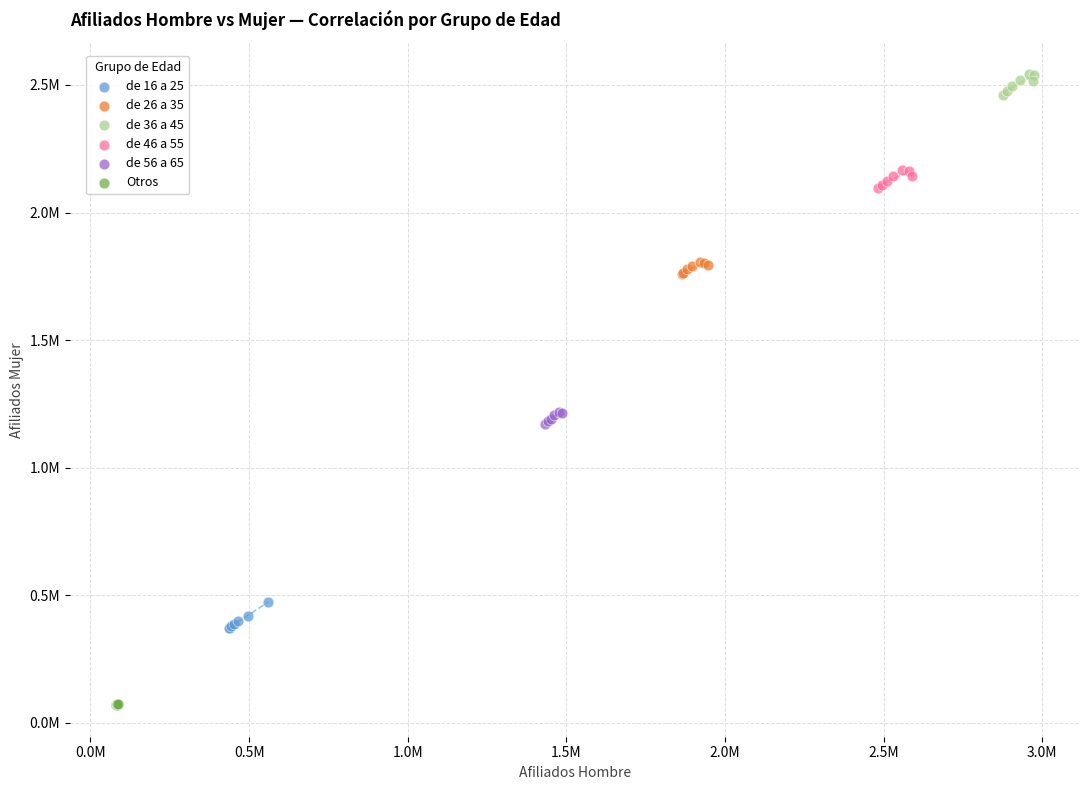

What are all the series names shown in the legend?

de 16 a 25, de 26 a 35, de 36 a 45, de 46 a 55, de 56 a 65, Otros